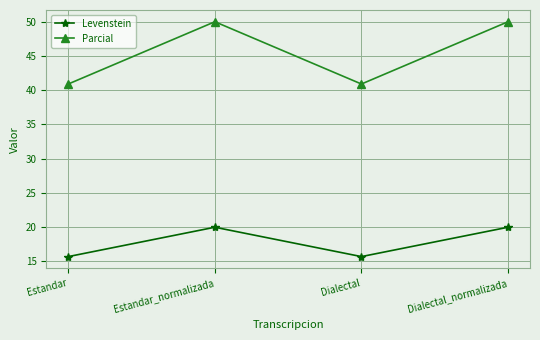

What is the sum of the Levenstein values at Dialectal and Estandar_normalizada?

35.7